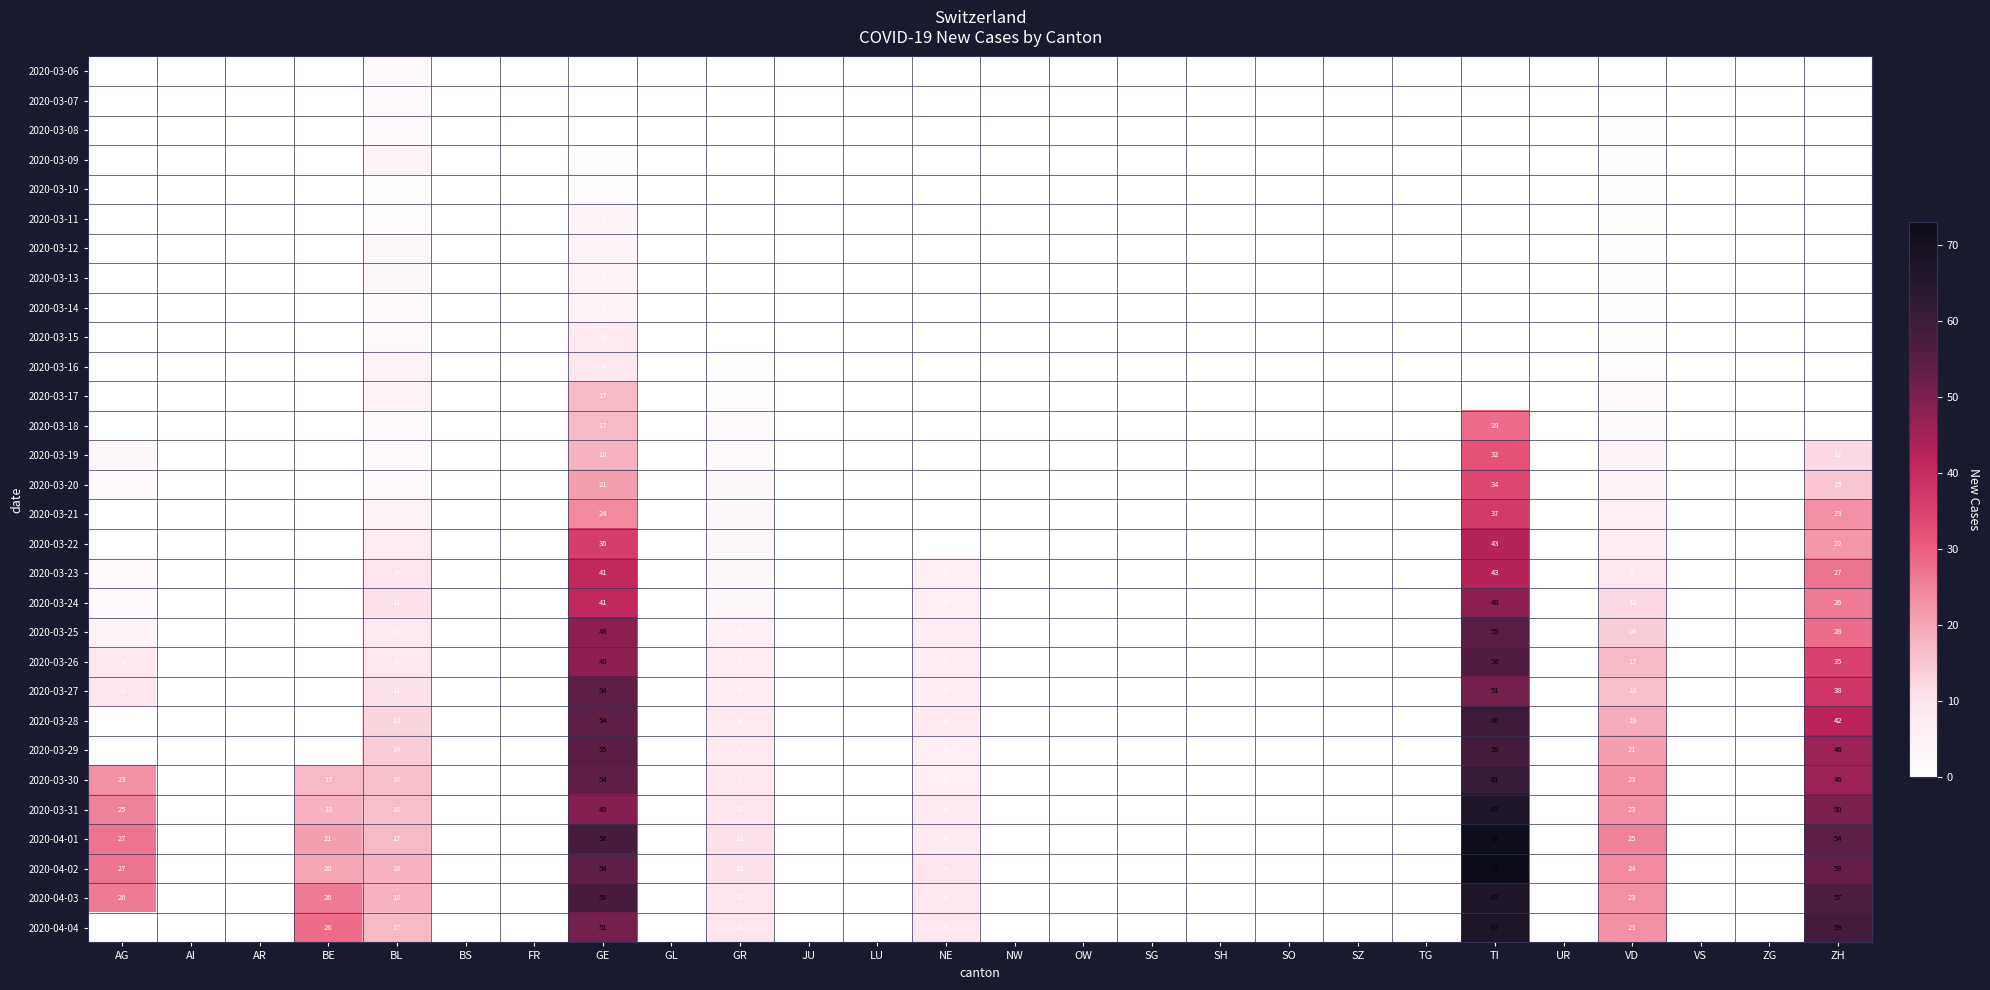

What is the sum of the 2020-03-24 values at JU and GR?

3